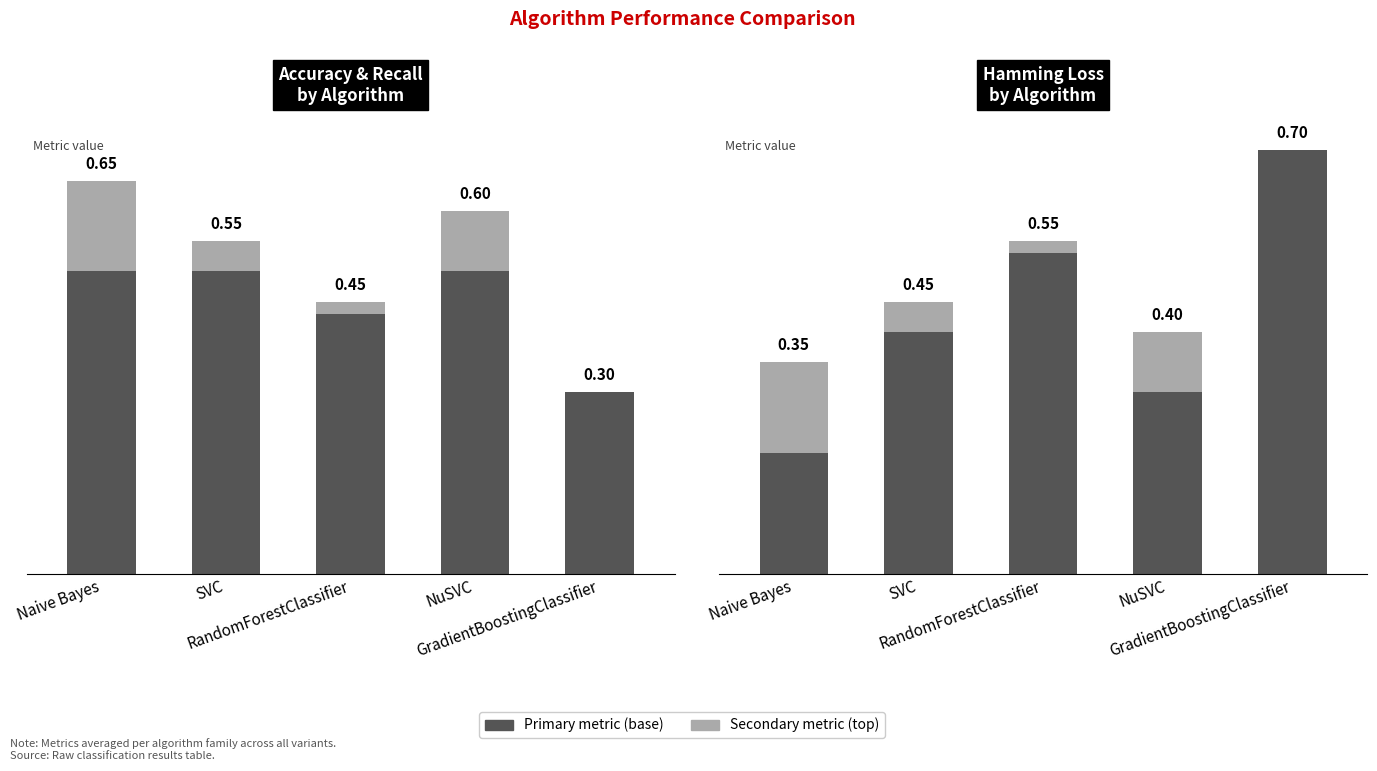

What value does the Hamming (base) series have at RandomForestClassifier?

0.5